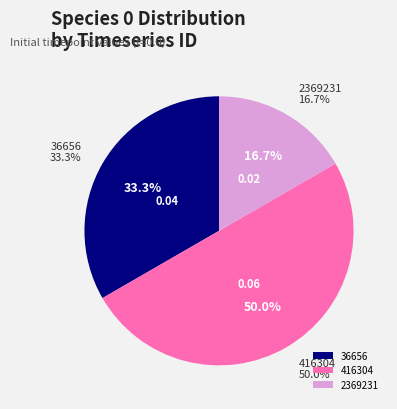

To the nearest percent, what is the average slice percentage?

33%